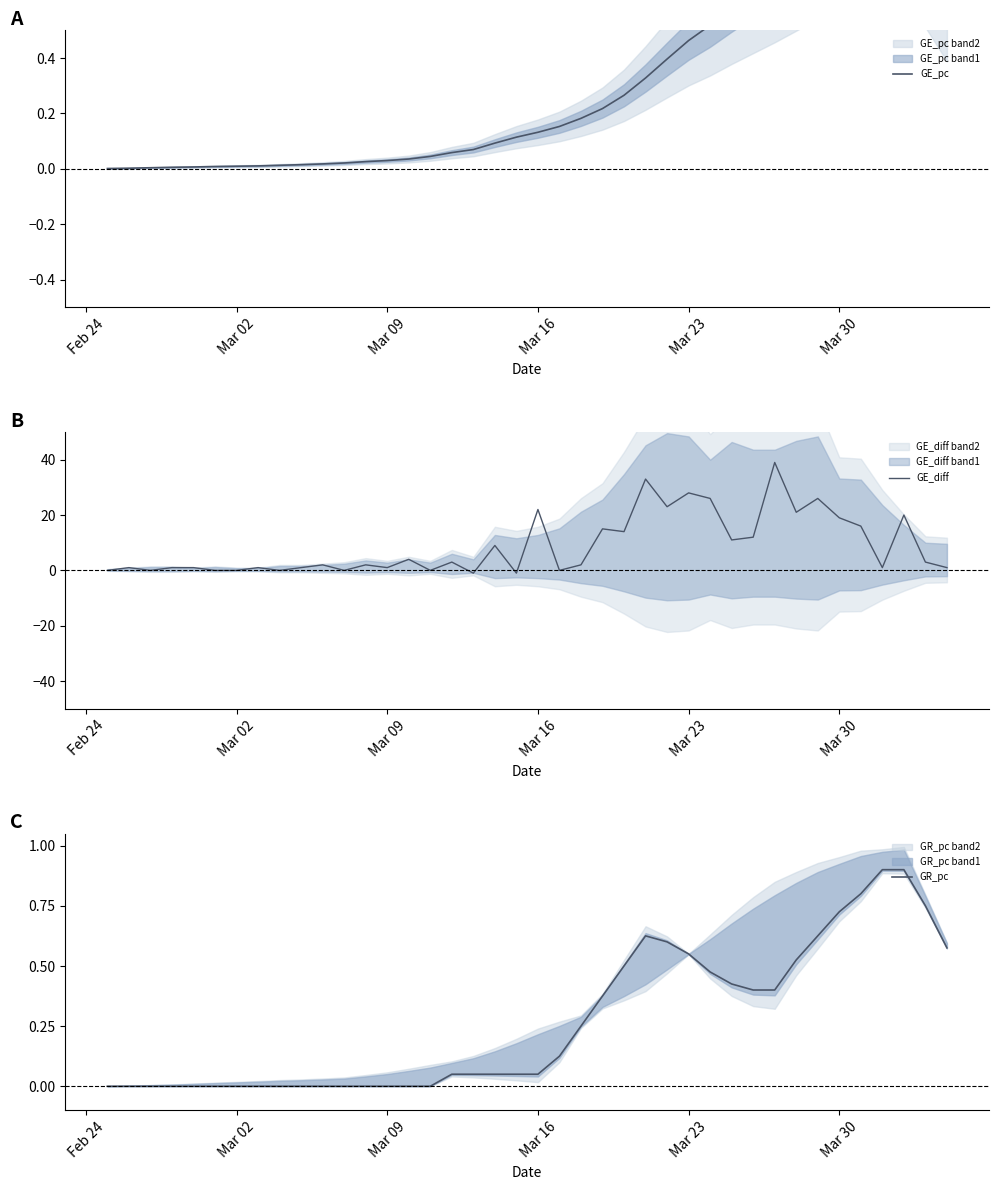

True or false: GE_diff and GR_pc intersect in this chart.

True